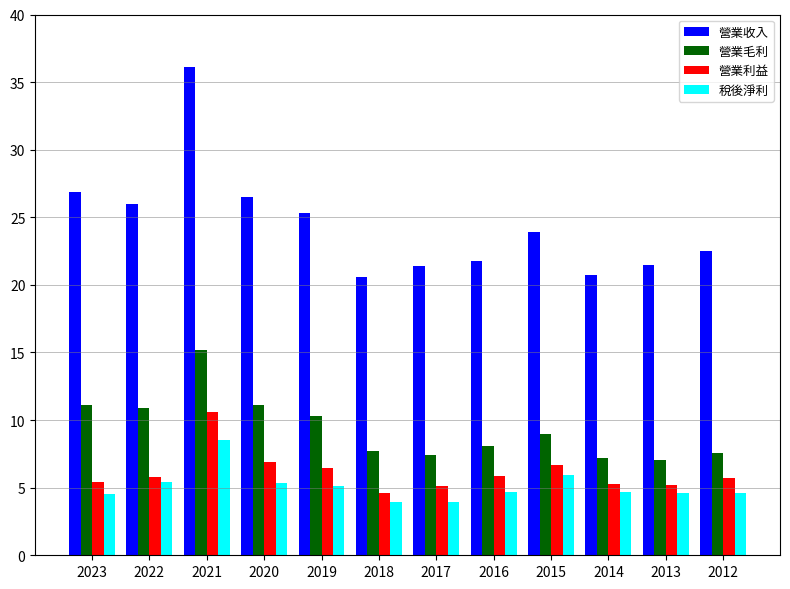

Count the number of categories in the chart.

12